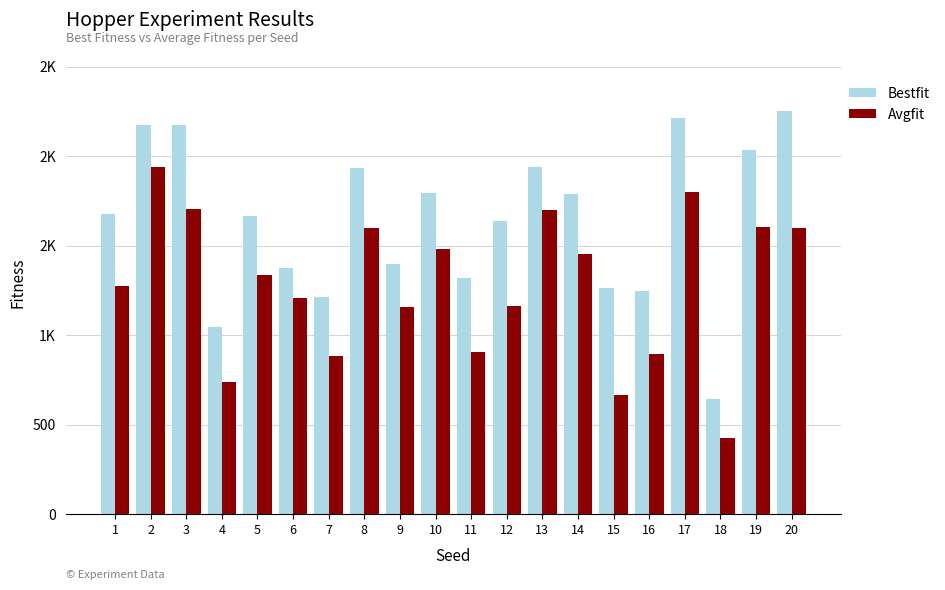

Are the bars grouped side by side (vs. stacked)?

Yes